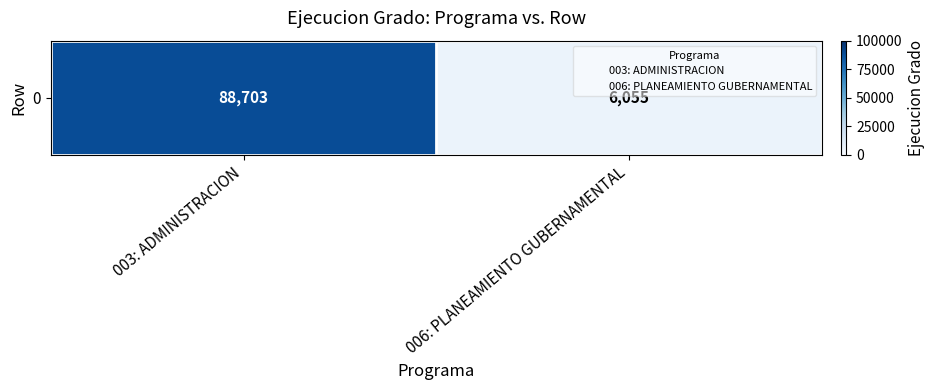

Reading right to left, transcribe all the data shown in this chart.

006: PLANEAMIENTO GUBERNAMENTAL=6055	003: ADMINISTRACION=88703